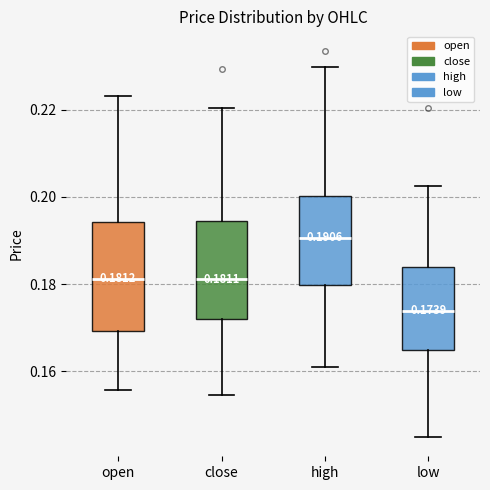

Which box is the tallest, from its lower edge to its upper edge?

open